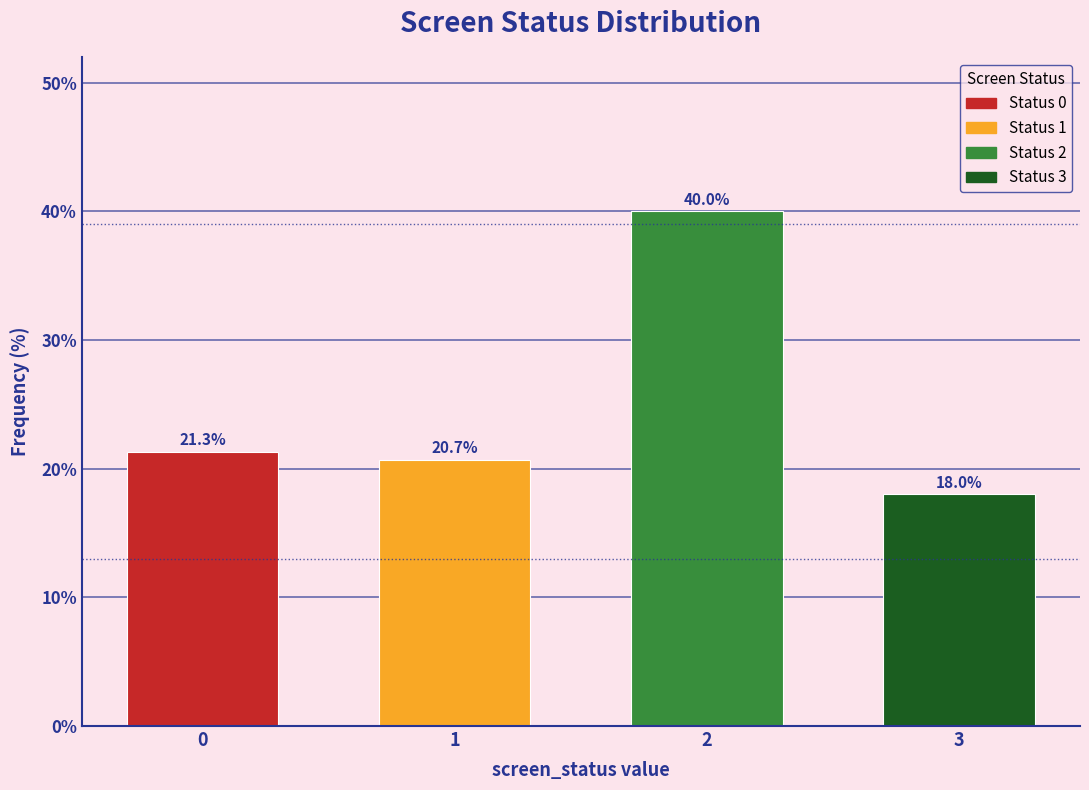

Reading left to right, extract all data points from this chart.

21.3	20.7	40.0	18.0